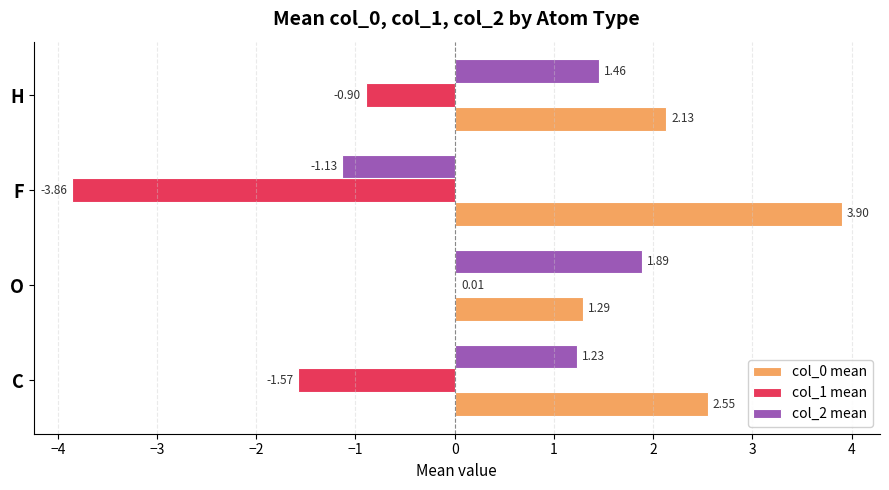

Which label corresponds to the largest value in the chart?

F